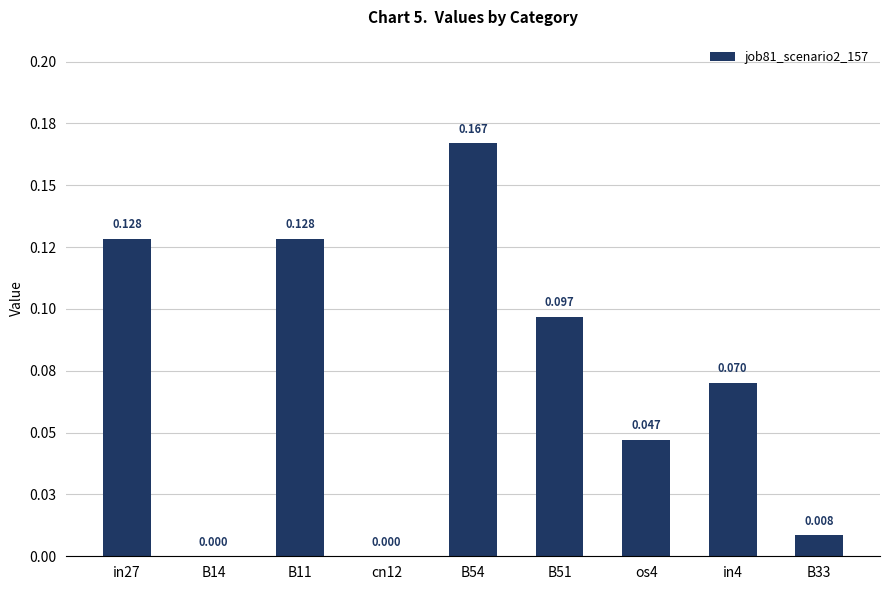

What is the approximate value at B51?

0.1